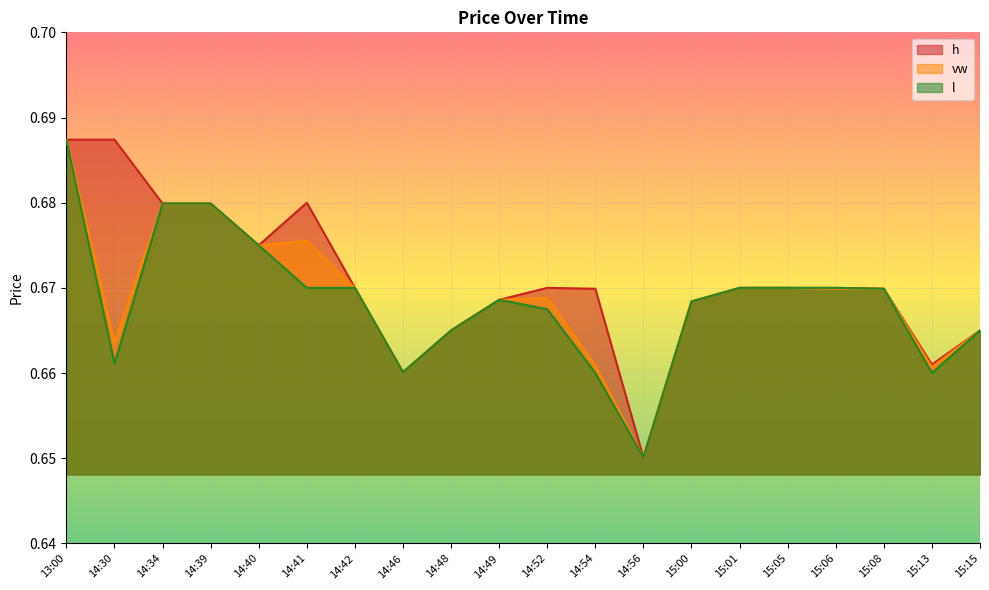

True or false: h has a value of 0.7 at 14:49.

True